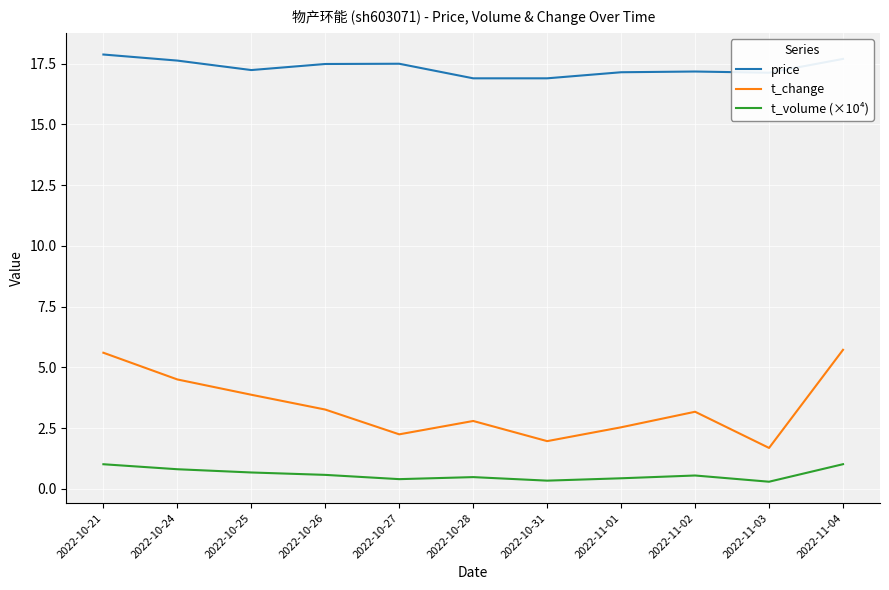

What is the difference between the highest and lowest values at 2022-11-04?

16.7